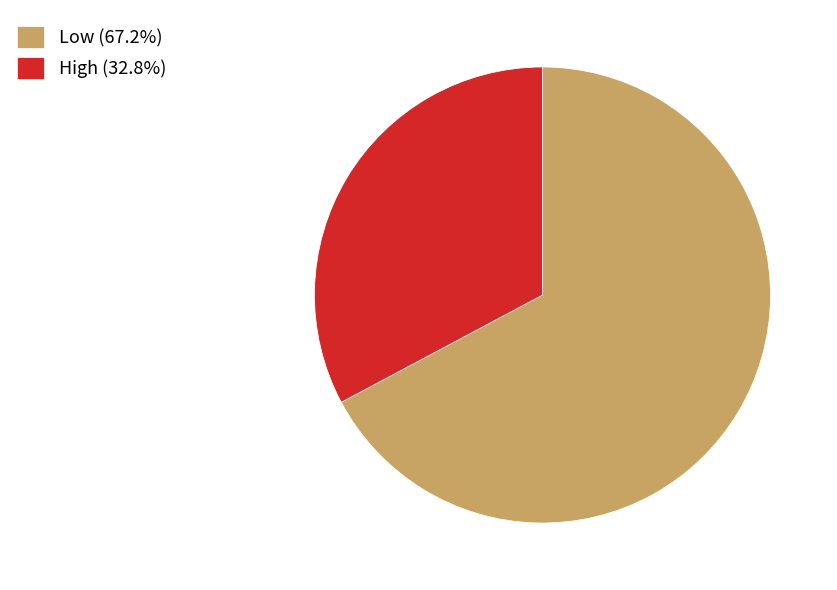

Is the sum of Low (67.2%) and High (32.8%) greater than half?

Yes